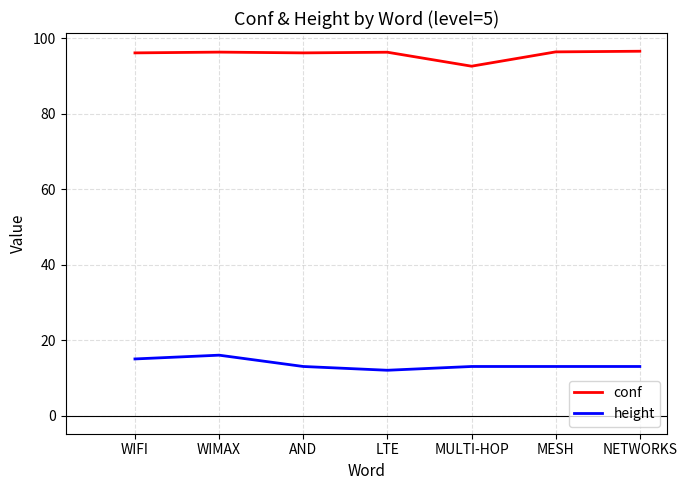

What is the spread (max minus min) of values at MESH?

83.4